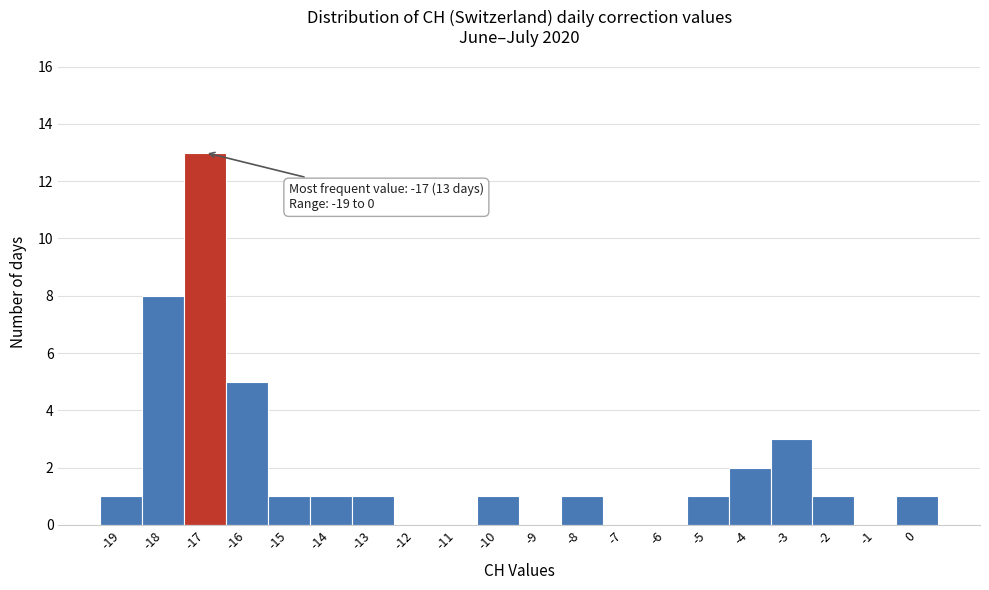

Which range on the x-axis has the tallest bar?

-17.5 to -16.5